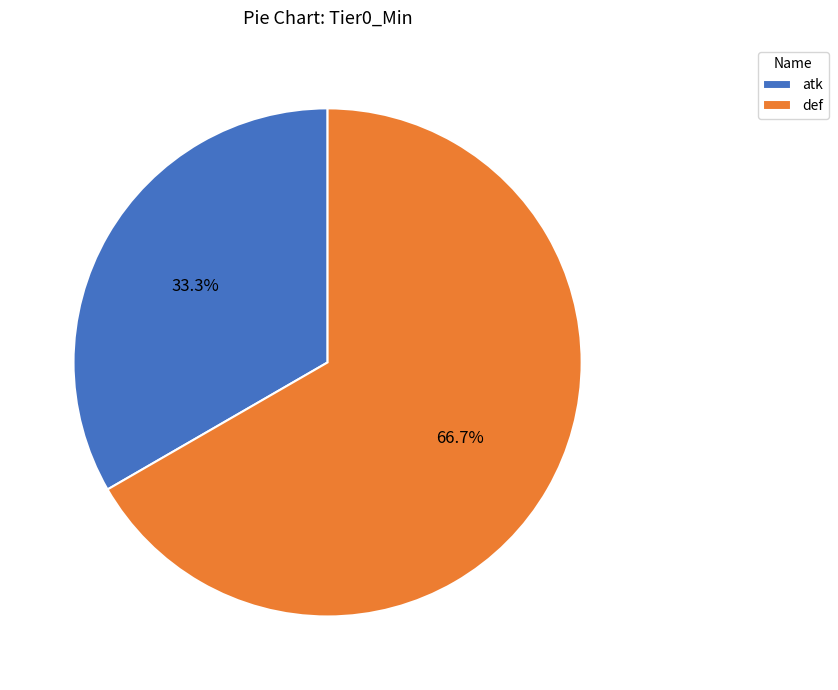

Between def and atk, which is larger?

def